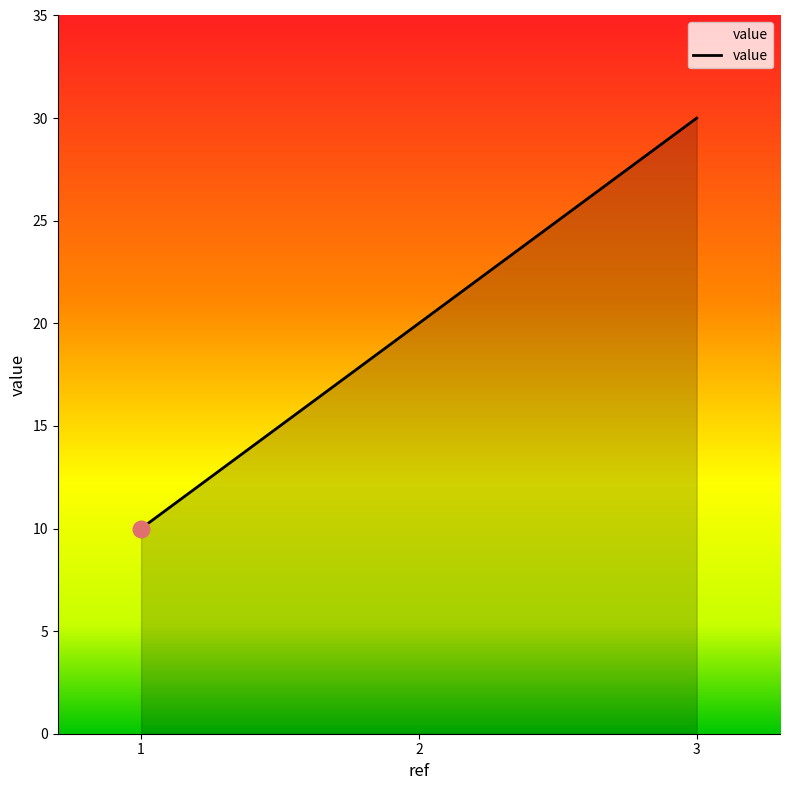

What is the change in value from 2 to 3?

+10